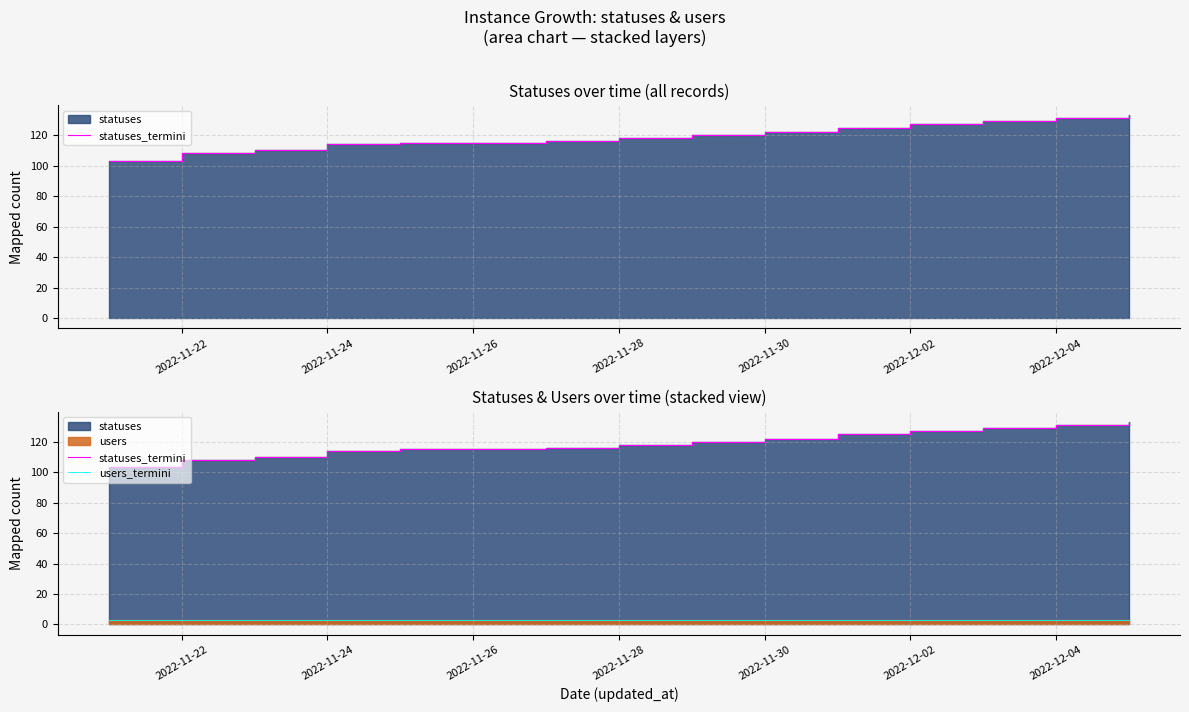

Reading right to left, what are all the values shown in this chart?

statuses_termini: 133	131	129	127	125	122	120	118	116	115	115	114	110	108	103
users_termini: 3	3	3	3	3	3	3	3	3	3	3	3	3	3	3